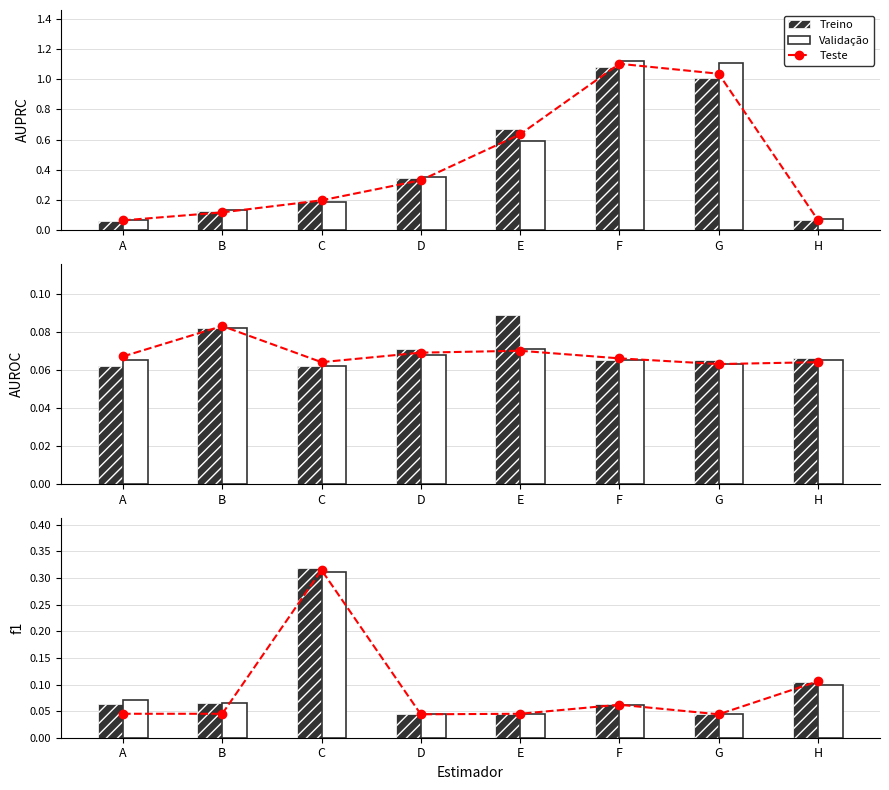

List the series in order of their overall mean, highest first.

Treino, Validacao, Teste